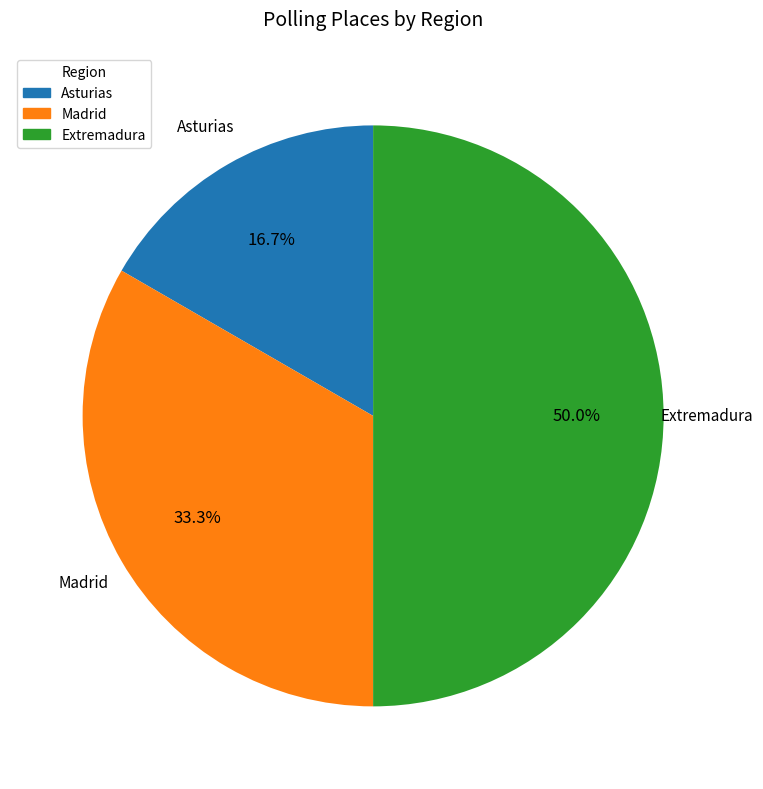

True or false: Madrid accounts for 39% of the total.

False